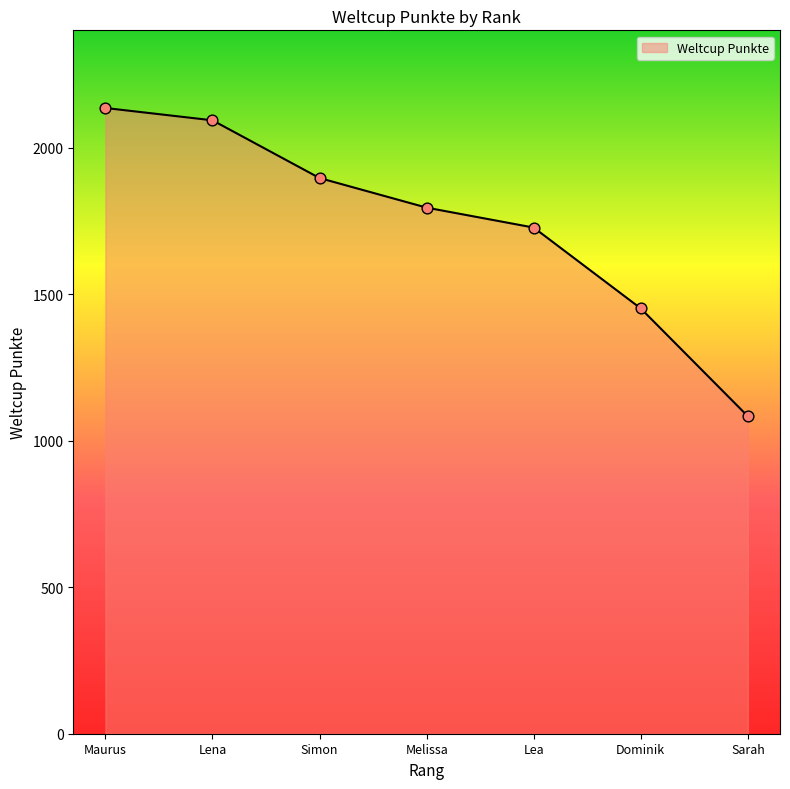

What is the change in value from Maurus to Lena?

-42